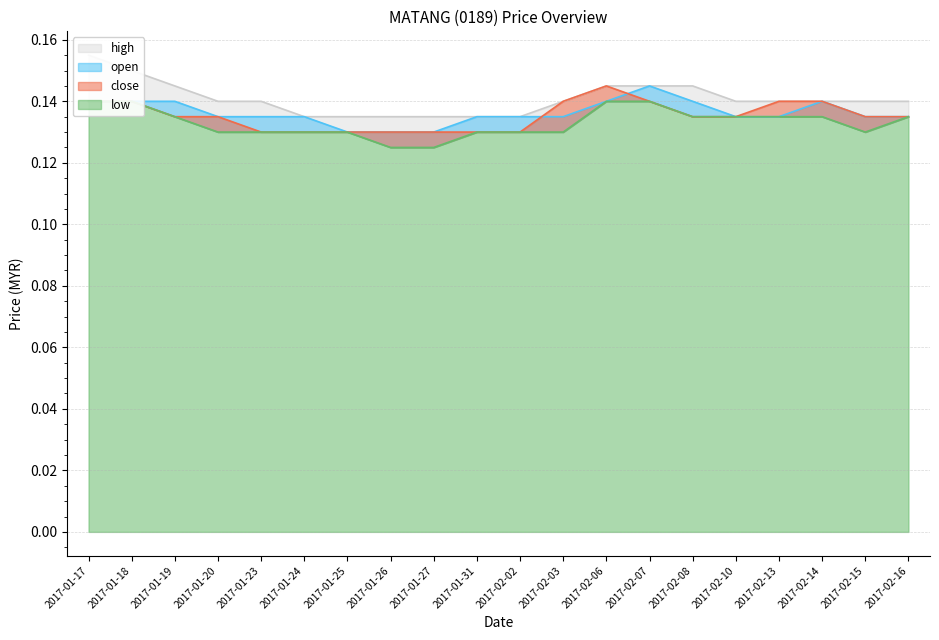

Where is close nearest to the value 0?

2017-01-23